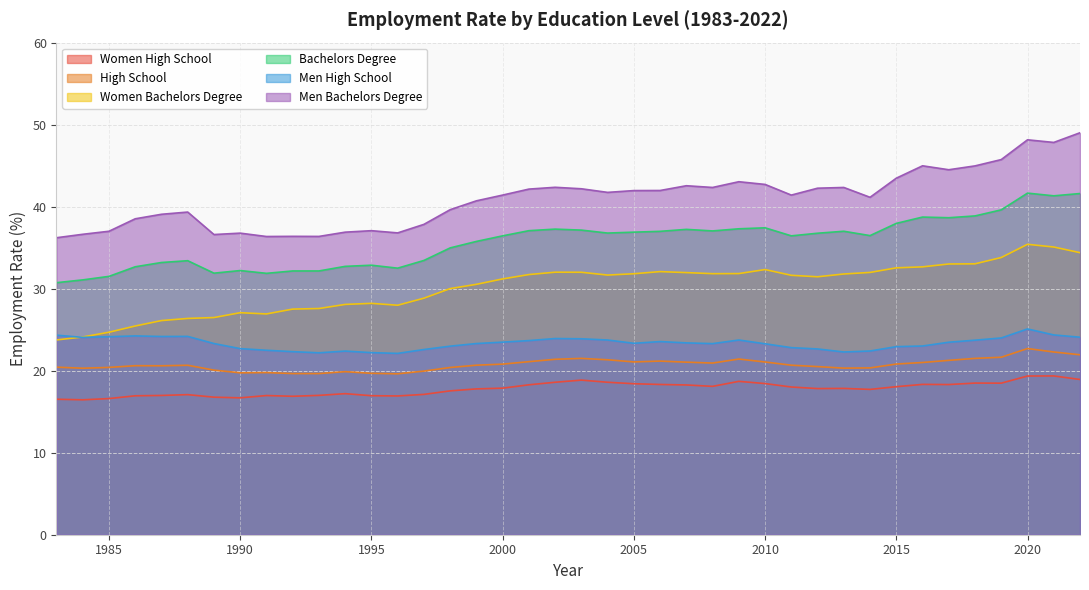

Is it true that bachelors_degree equals 31.1 at 1984?

True